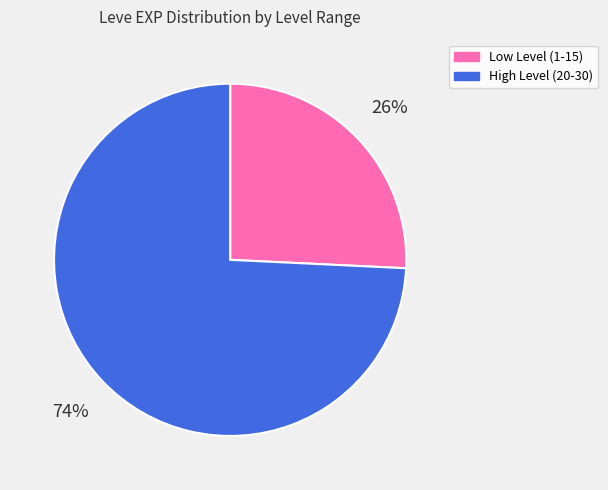

To the nearest percent, what is the difference between the largest and smallest slice percentages?

48%